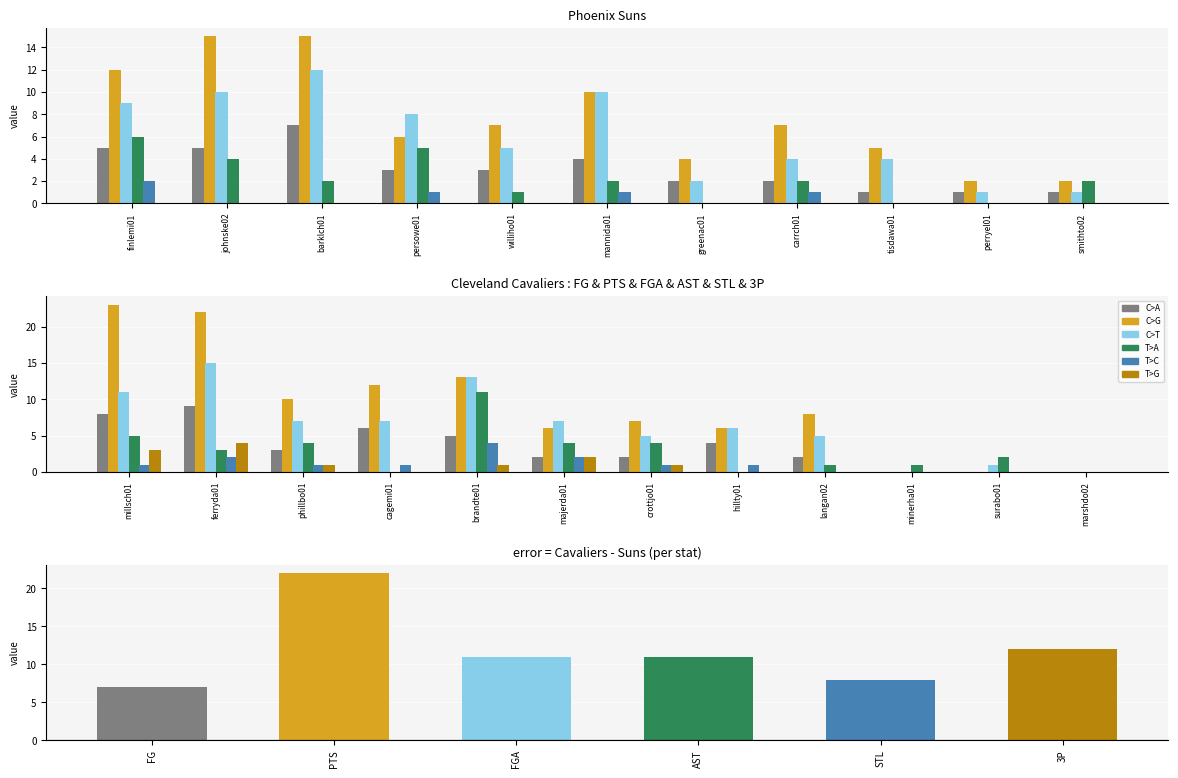

How many groups of bars are there?

12